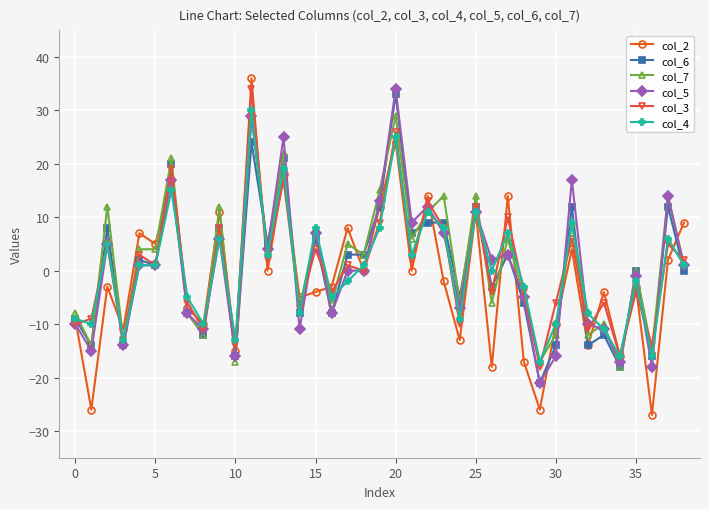

What is the minimum value shown in the chart?

-27